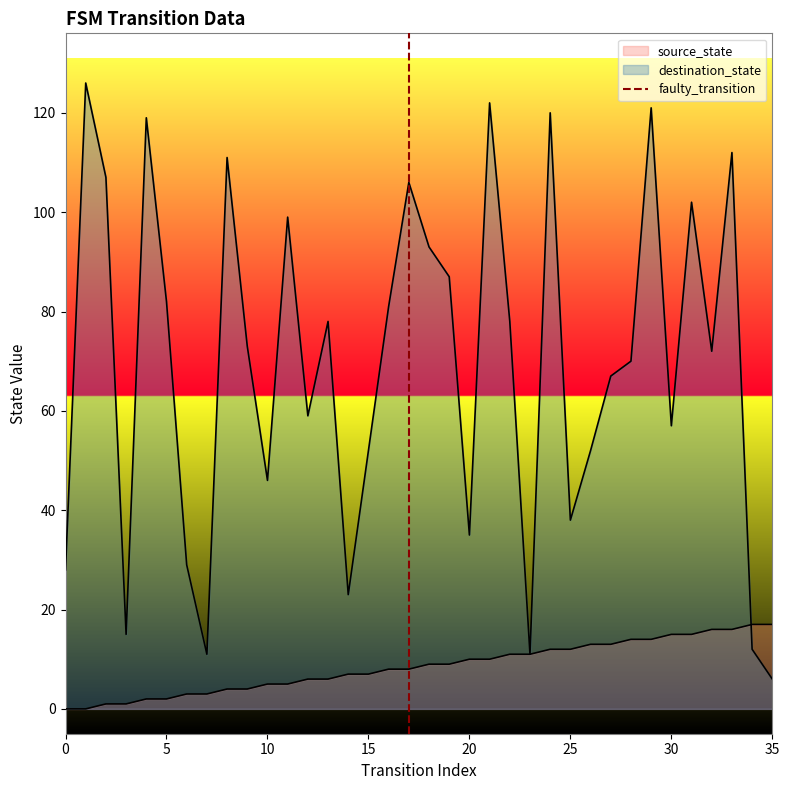

Which has a higher value, 5 or 0?

5